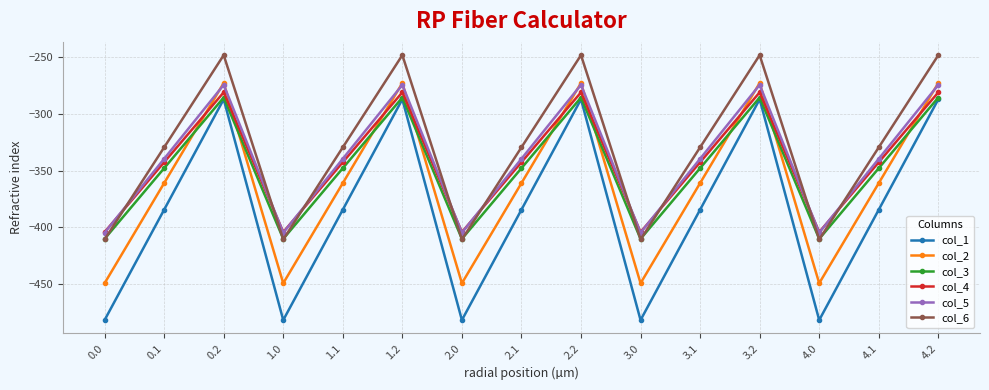

Reading right to left, list all the values displayed in this chart.

col_1: -287.1	-384.6	-482.0	-287.1	-384.6	-482.0	-287.1	-384.6	-482.0	-287.1	-384.6	-482.0	-287.1	-384.6	-482.0
col_2: -272.7	-361.1	-449.5	-272.7	-361.1	-449.5	-272.7	-361.1	-449.5	-272.7	-361.1	-449.5	-272.7	-361.1	-449.5
col_3: -285.5	-347.9	-410.3	-285.5	-347.9	-410.3	-285.5	-347.9	-410.3	-285.5	-347.9	-410.3	-285.5	-347.9	-410.3
col_4: -281.0	-342.7	-404.4	-281.0	-342.7	-404.4	-281.0	-342.7	-404.4	-281.0	-342.7	-404.4	-281.0	-342.7	-404.4
col_5: -274.4	-339.6	-404.9	-274.4	-339.6	-404.9	-274.4	-339.6	-404.9	-274.4	-339.6	-404.9	-274.4	-339.6	-404.9
col_6: -248.1	-329.5	-410.8	-248.1	-329.5	-410.8	-248.1	-329.5	-410.8	-248.1	-329.5	-410.8	-248.1	-329.5	-410.8